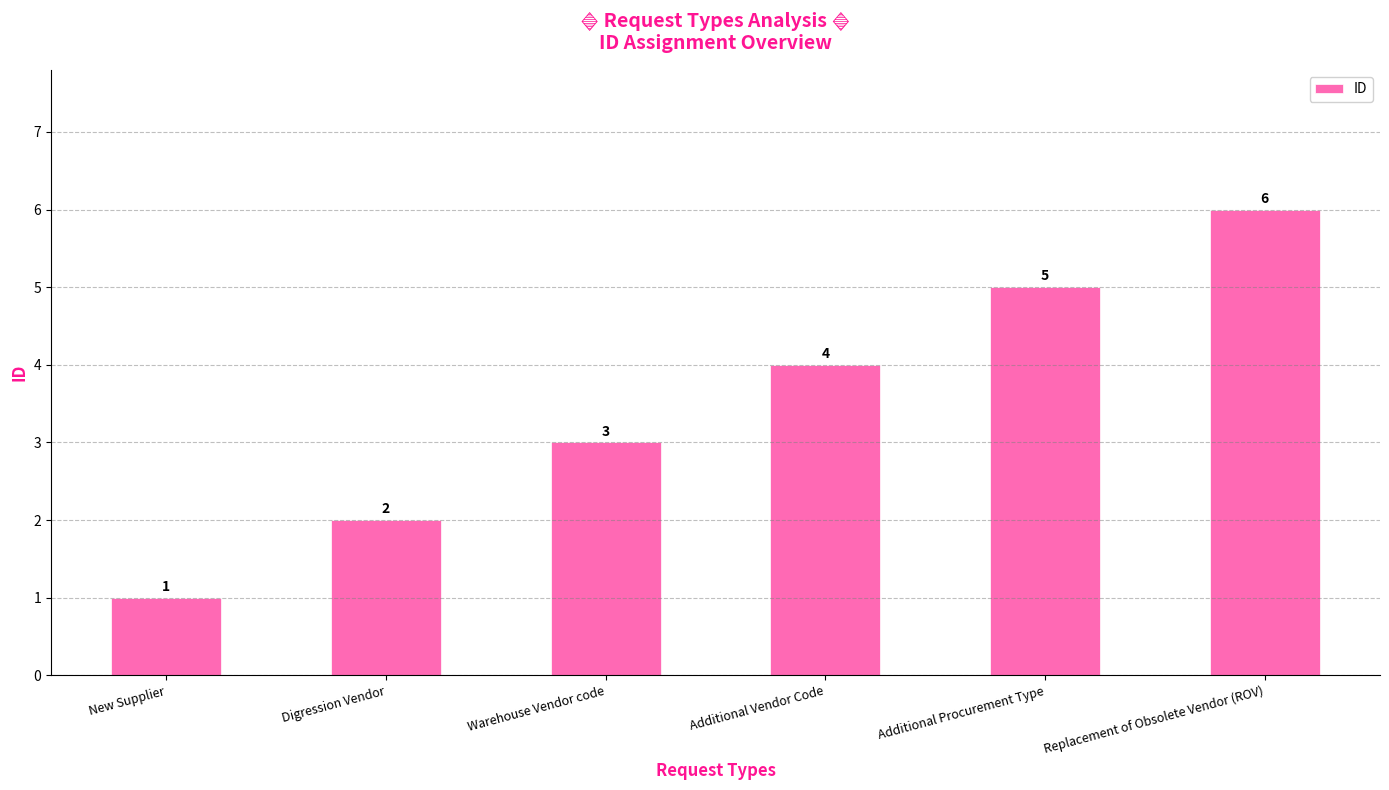

Reading left to right, list all the values displayed in this chart.

New Supplier=1	Digression Vendor=2	Warehouse Vendor code=3	Additional Vendor Code=4	Additional Procurement Type=5	Replacement of Obsolete Vendor (ROV)=6